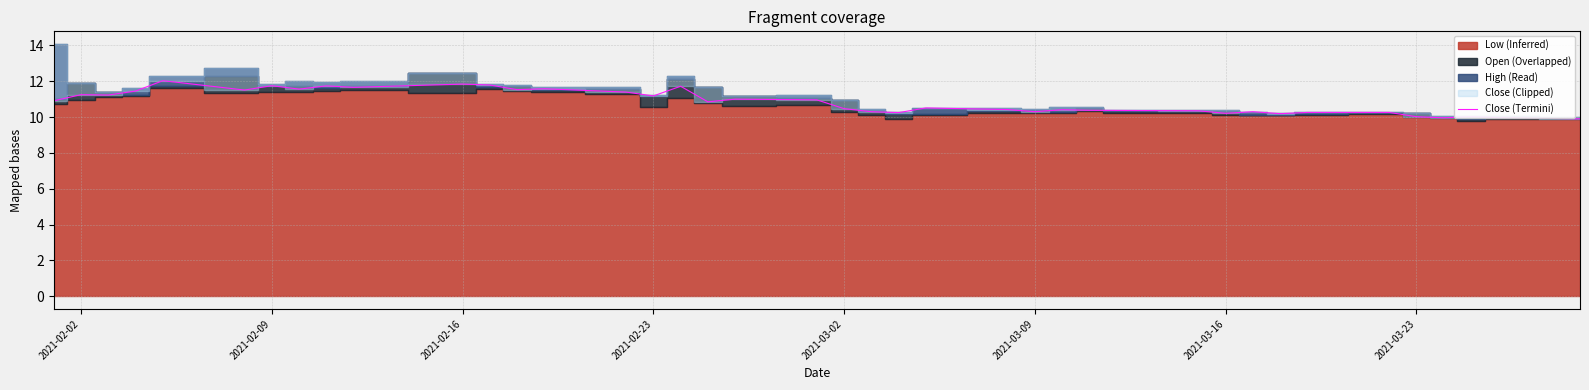

What is the difference between the second highest and second lowest values?

1.9